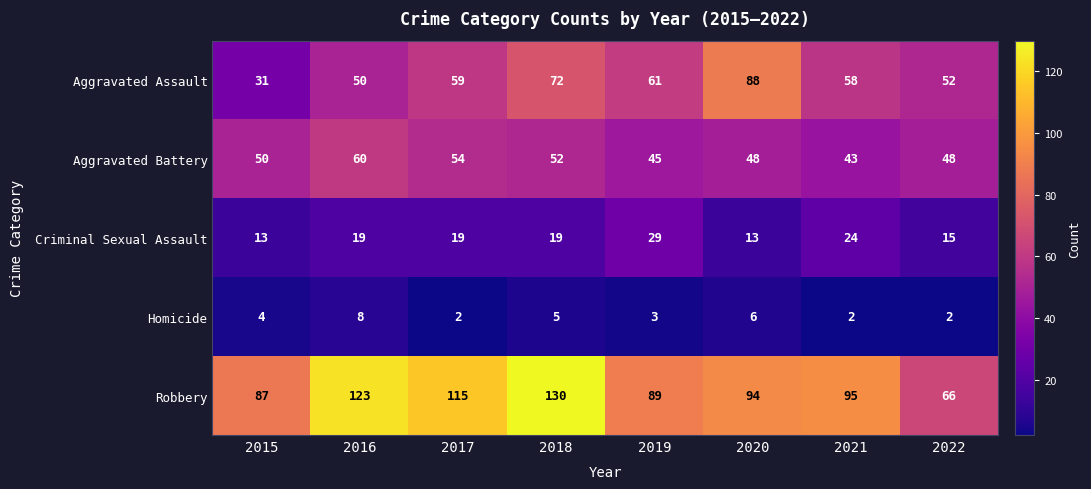

Which series has the largest total across all categories?

Robbery